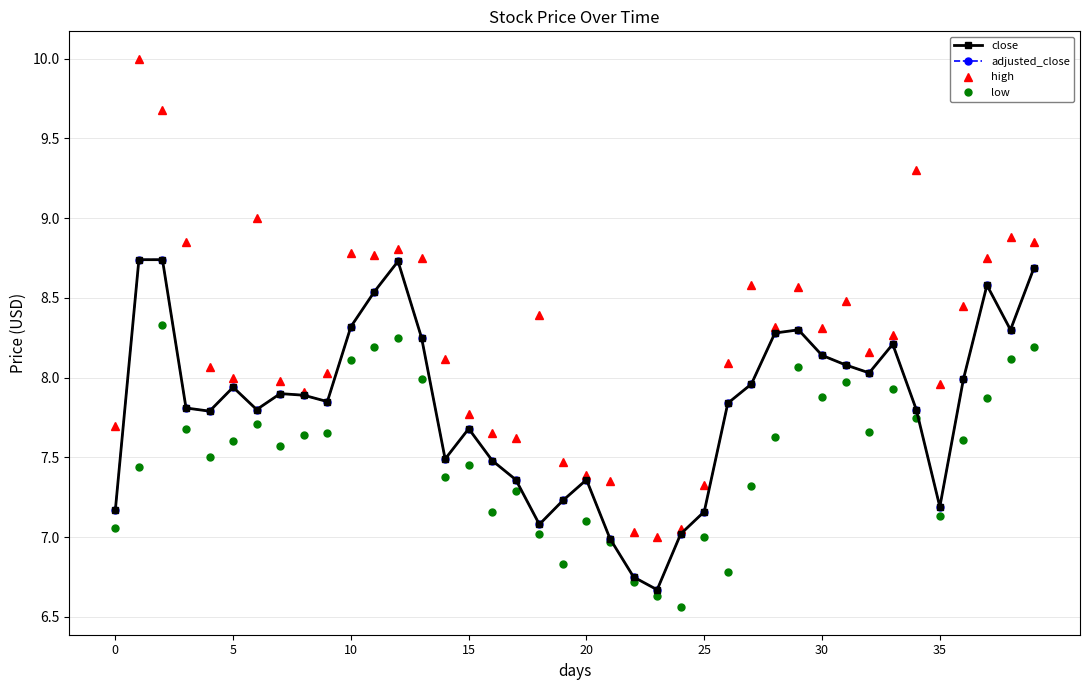

Does the chart have visible grid lines?

Yes